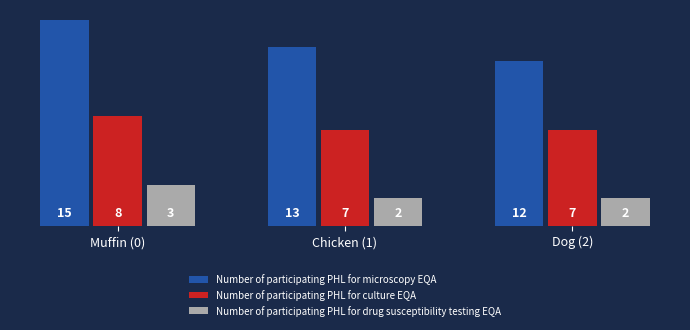

What is the difference between the Number of participating PHL for drug susceptibility testing EQA values at Muffin (0) and Dog (2)?

1